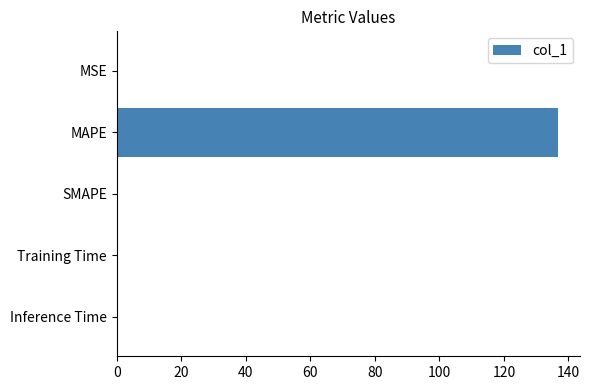

Count the number of data series in this chart.

1